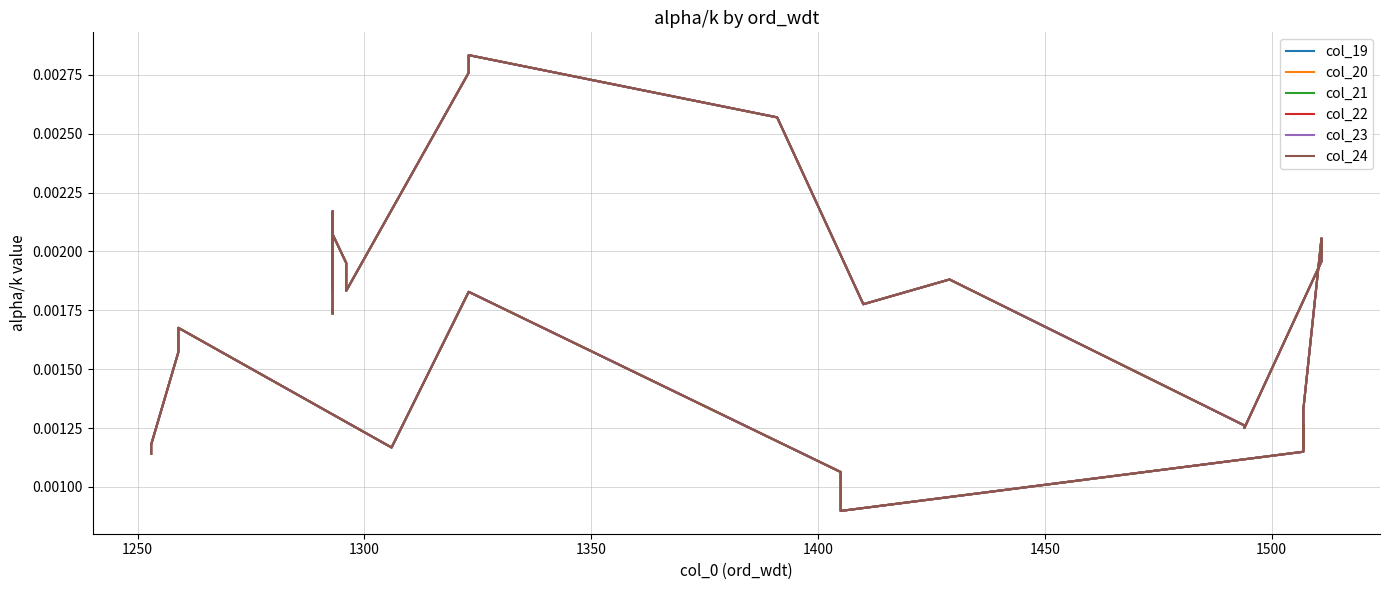

How many lines are shown in the chart?

6